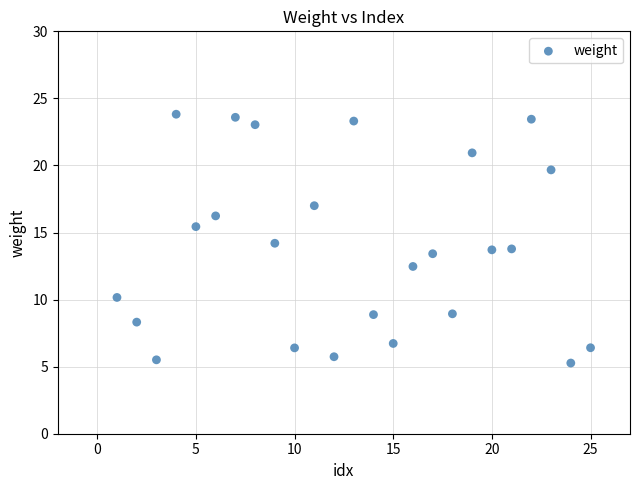

What is the range of X values (max minus min)?

24.0